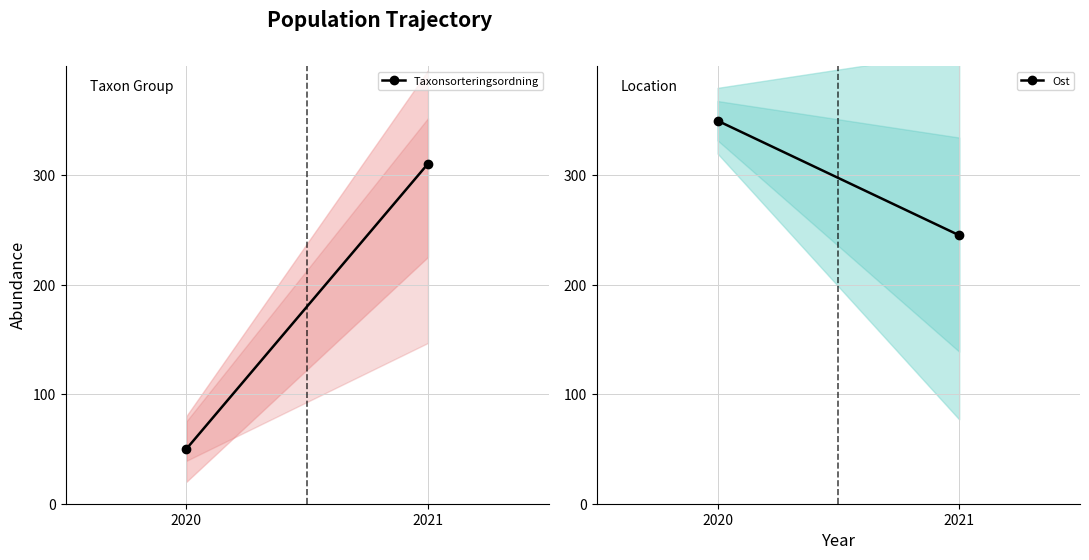

Rank the series at 2021 from highest to lowest value.

Taxonsorteringsordning, Ost